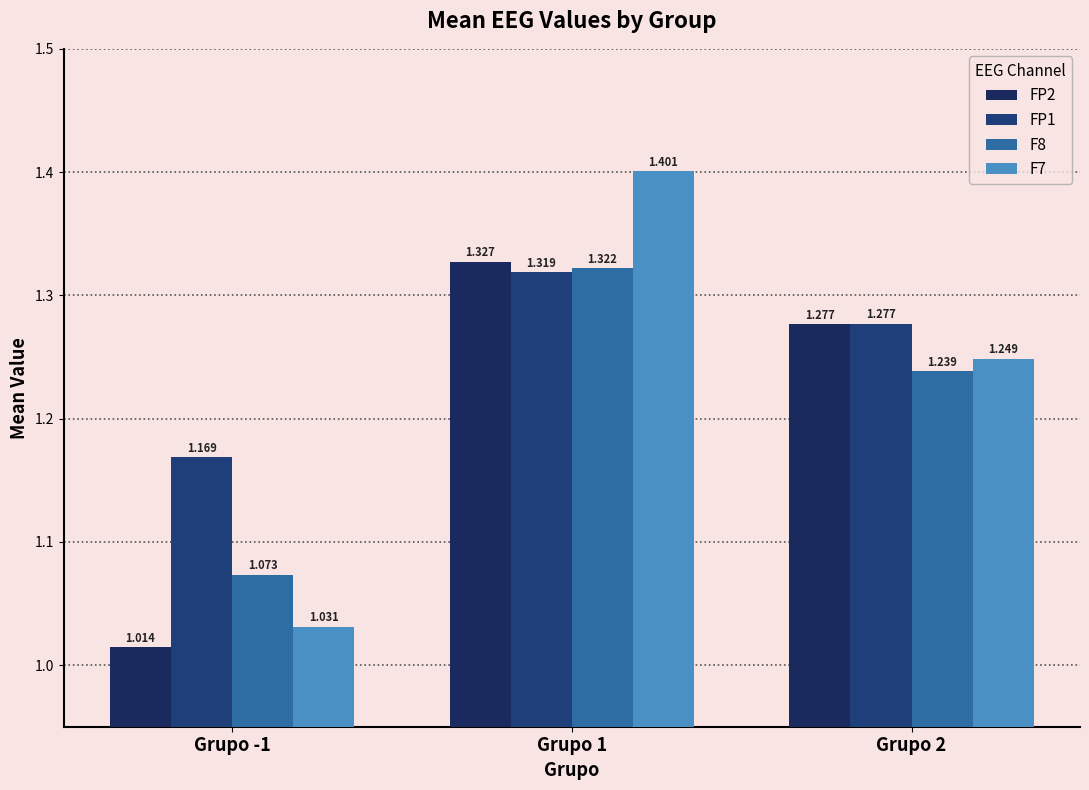

What is the label of the 2nd bar from the left?

Grupo 1